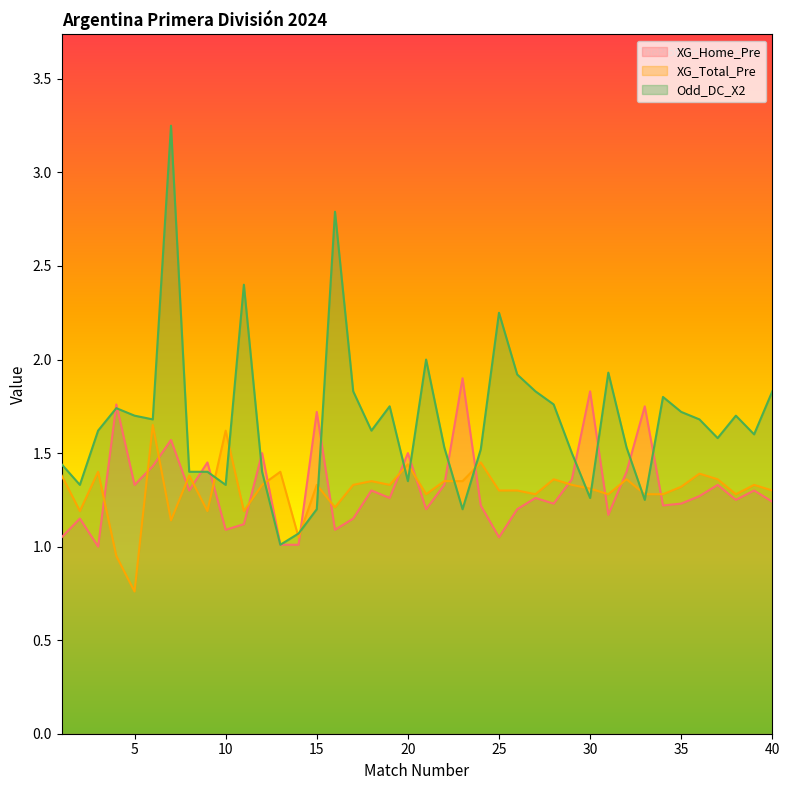

What is the value of the Odd_DC_X2 point at the 40th from the left?

1.8